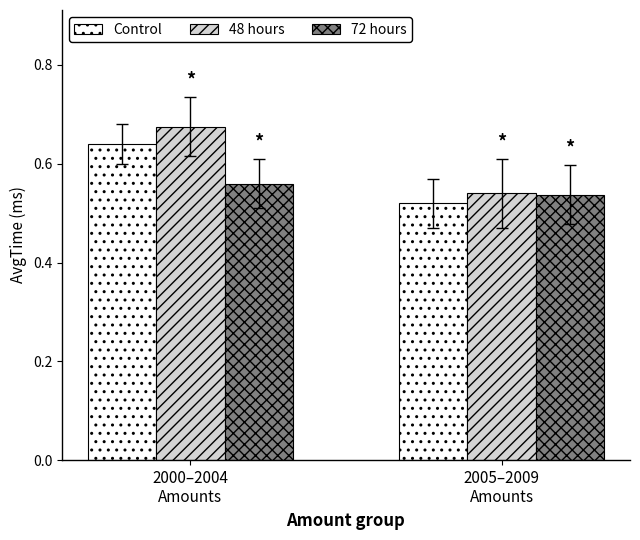

How many series are shown in this chart?

3